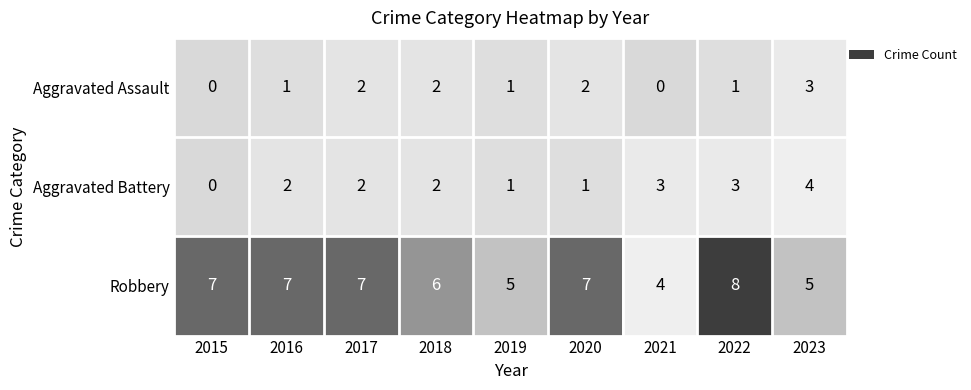

Rank the series at 2021 from highest to lowest value.

Robbery, Aggravated Battery, Aggravated Assault